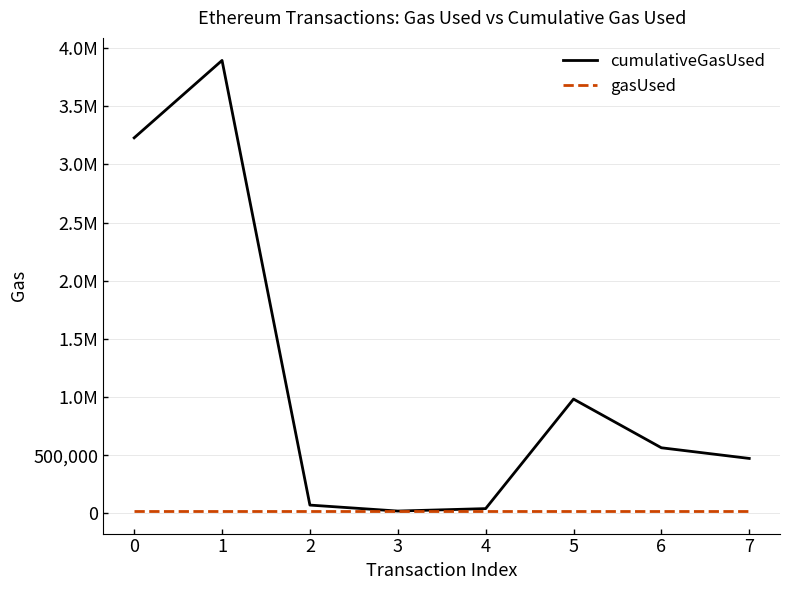

Rank the series at 6 from lowest to highest value.

gasUsed, cumulativeGasUsed